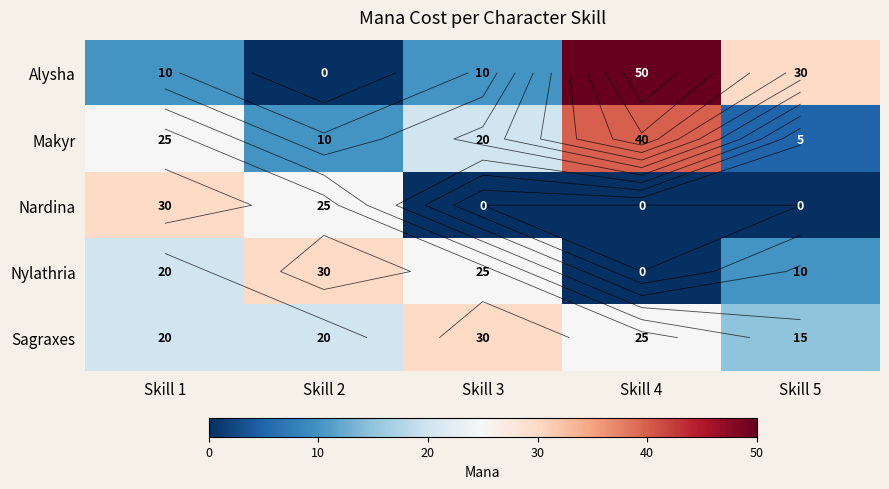

The value of Nardina at Skill 5 is 17. True or false?

False